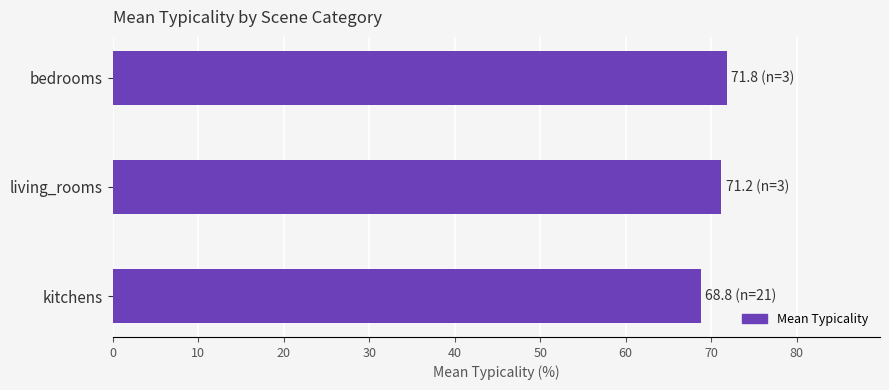

How many categories are shown in the chart?

3